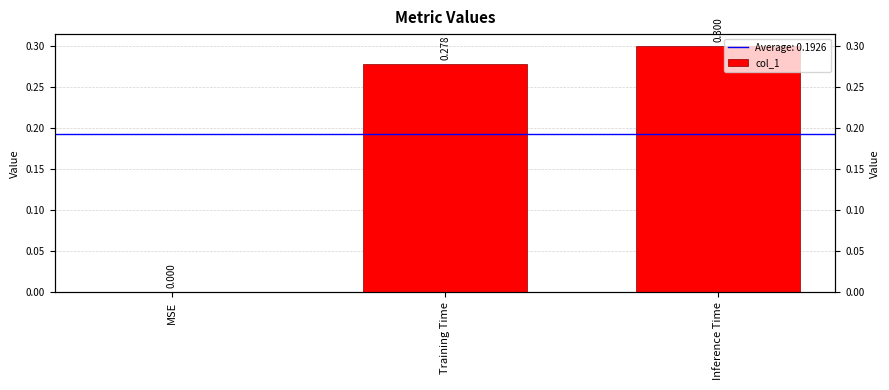

List the labels in order of value, smallest first.

MSE, Training Time, Inference Time